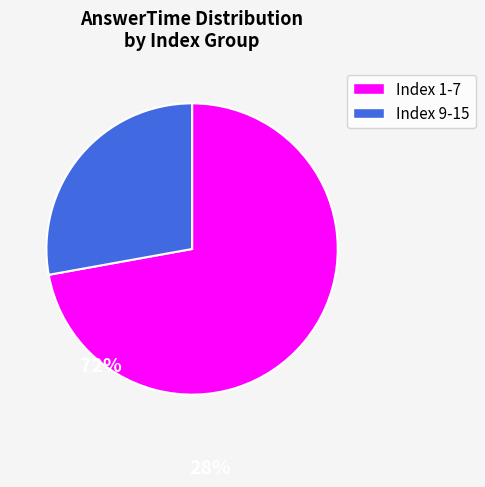

Does any single category account for the majority?

Yes